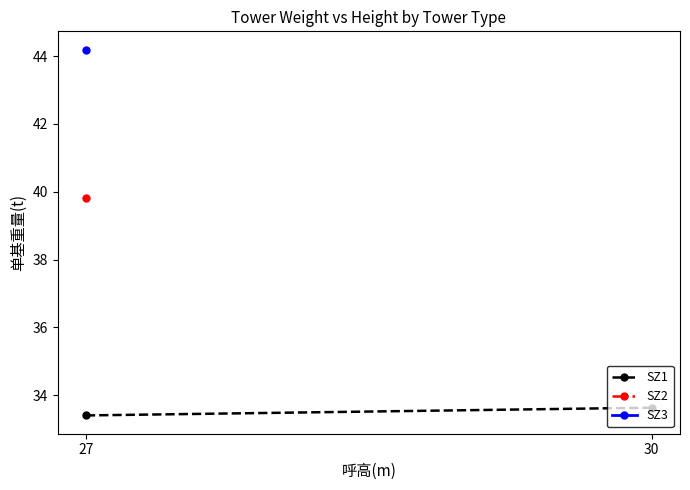

Between 30 and 27, which is larger?

30